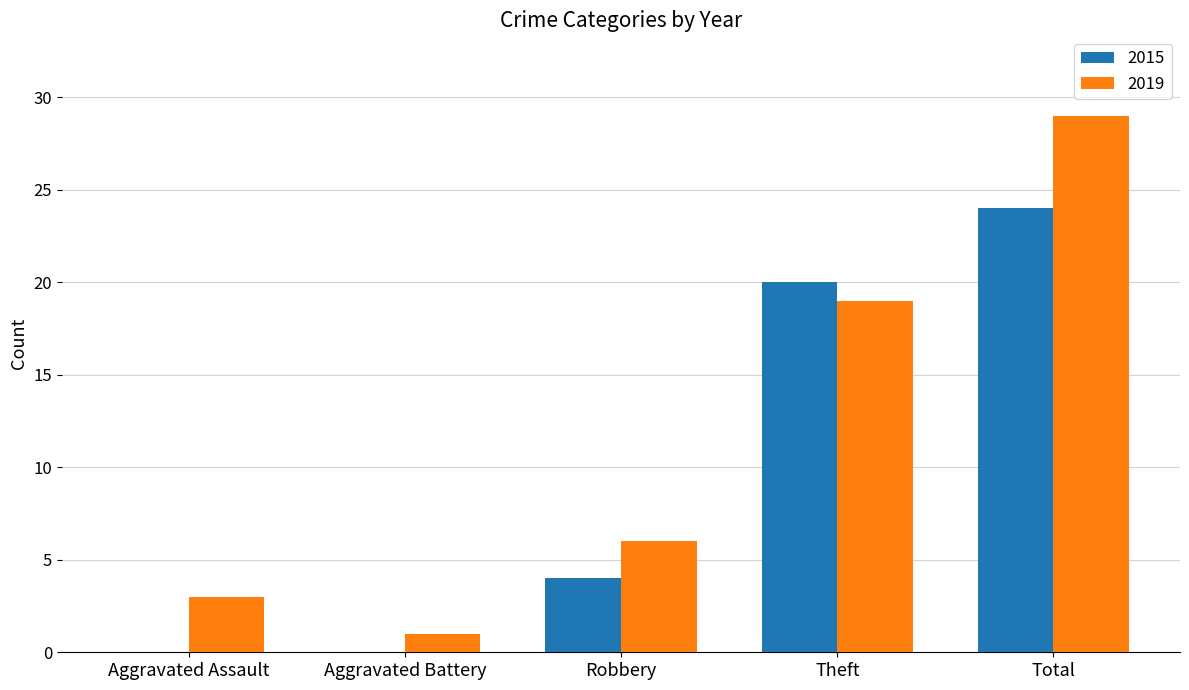

Reading right to left, list all the values displayed in this chart.

2015: Total=24	Theft=20	Robbery=4	Aggravated Battery=0	Aggravated Assault=0
2019: Total=29	Theft=19	Robbery=6	Aggravated Battery=1	Aggravated Assault=3